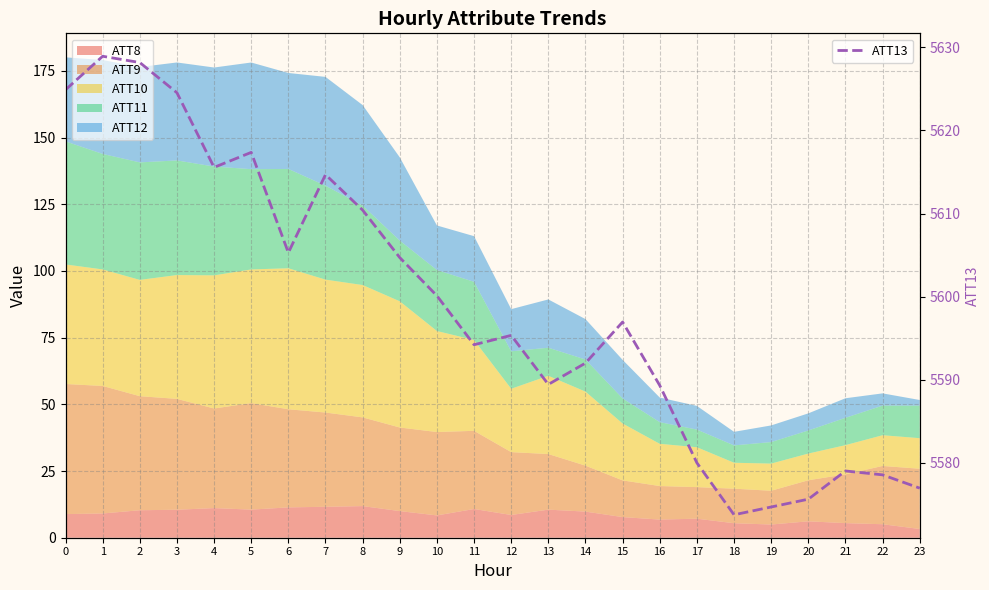

True or false: the data shows 2043.6 at 16.

False